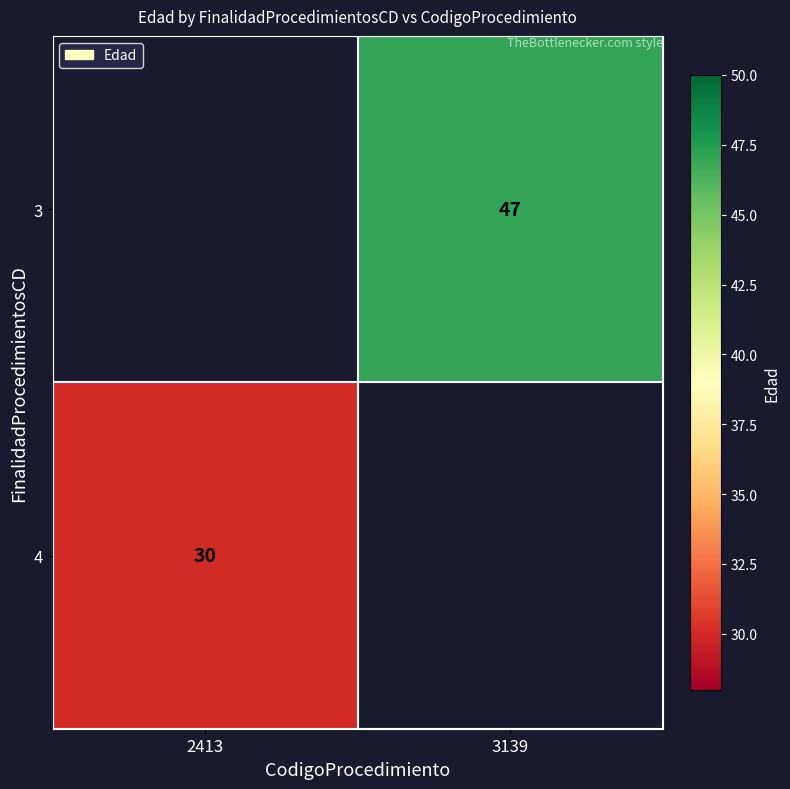

True or false: 4 has a value of 46 at 2413.

False